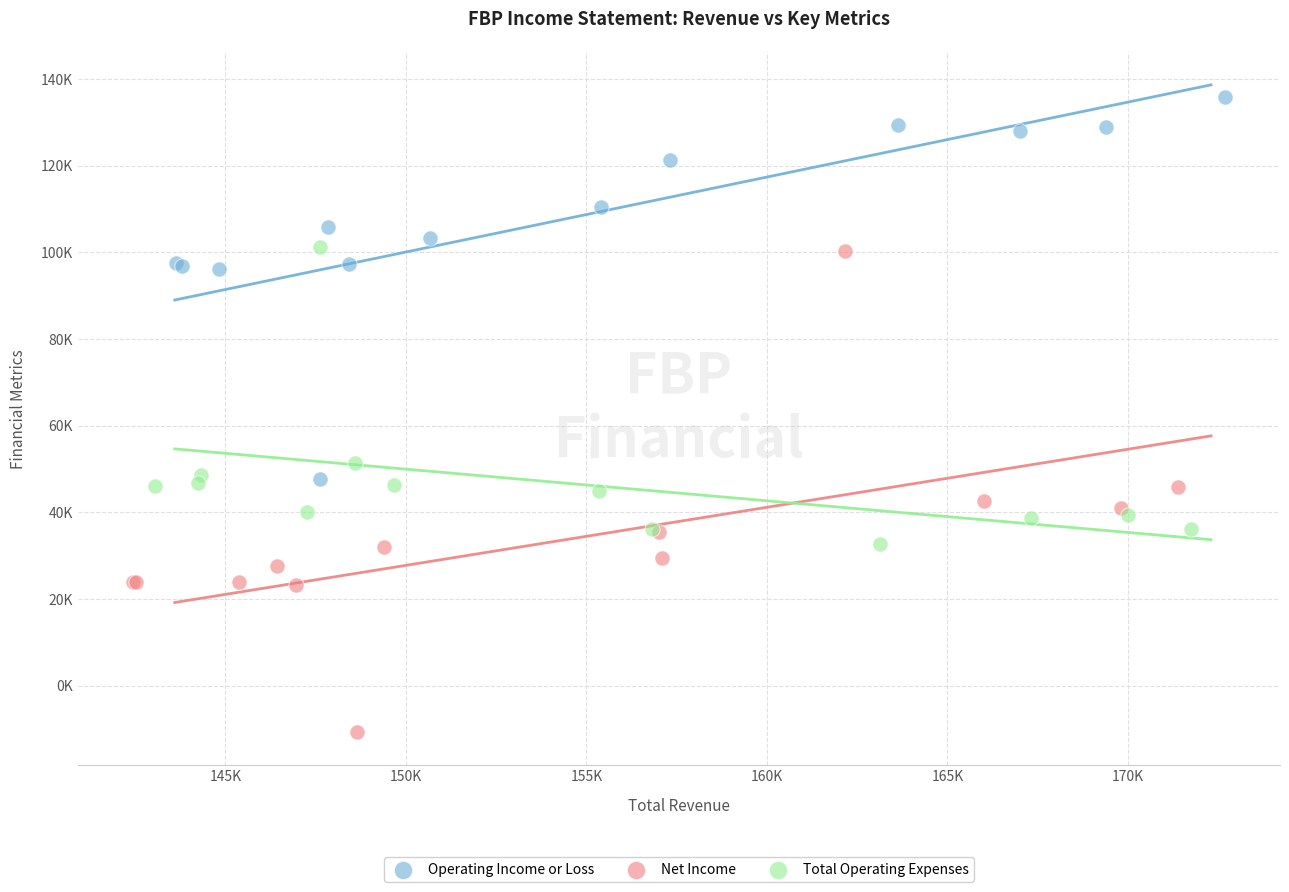

What are all the series names shown in the legend?

Operating Income or Loss, Net Income, Total Operating Expenses